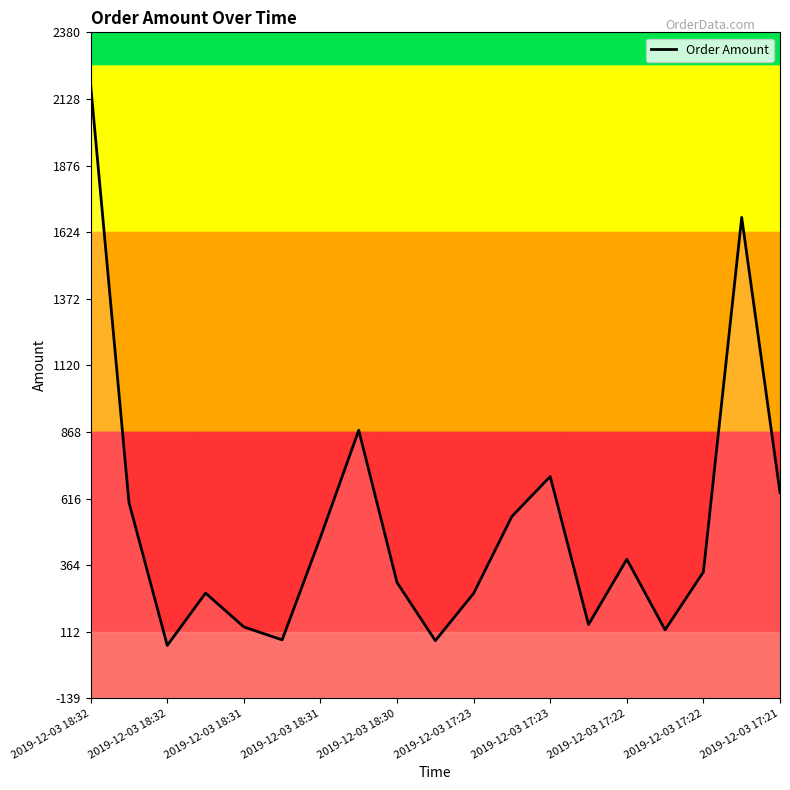

Reading right to left, what are all the values shown in this chart?

638.9	1680.0	339.0	119.9	387.0	140.0	700.0	549.0	258.0	79.0	299.0	875.0	470.0	82.0	131.0	259.0	61.0	602.0	2180.0